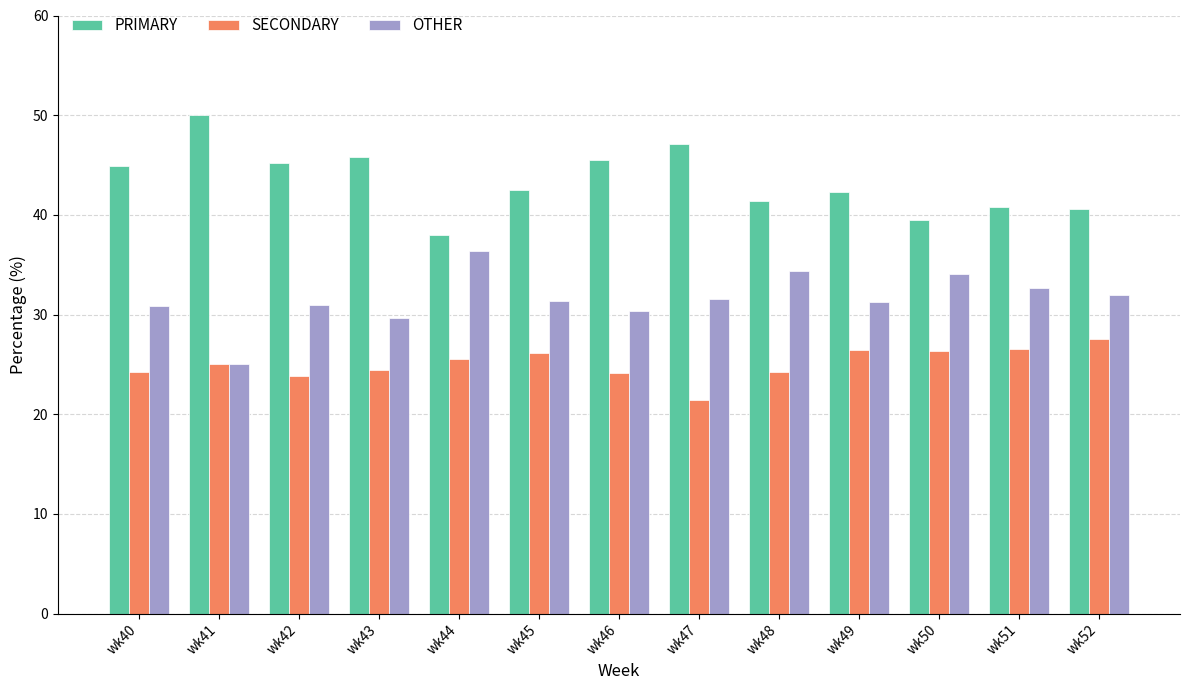

Are the bars horizontal?

No